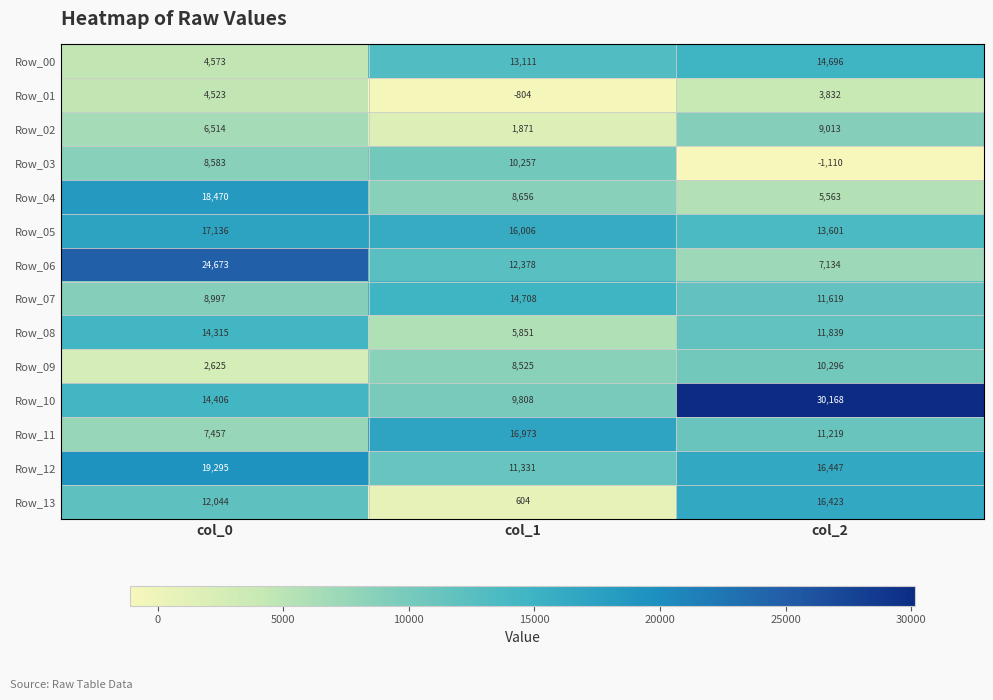

What is the maximum value for Row_07?

14708